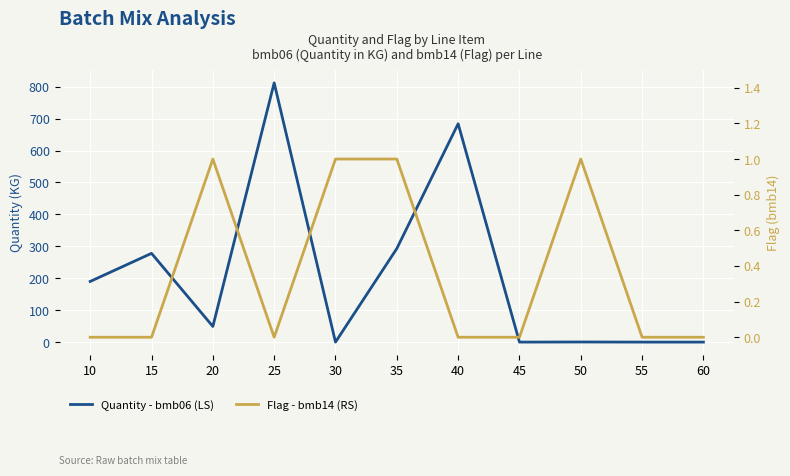

Between which two adjacent categories do Flag - bmb14 (RS) and Quantity - bmb06 (LS) first intersect?

25 and 30